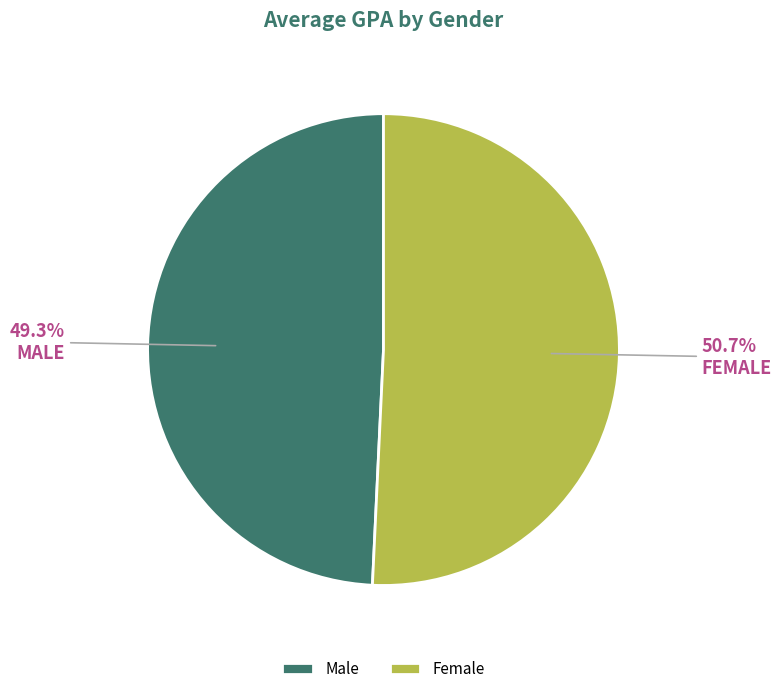

What is the largest slice in the pie chart?

Female